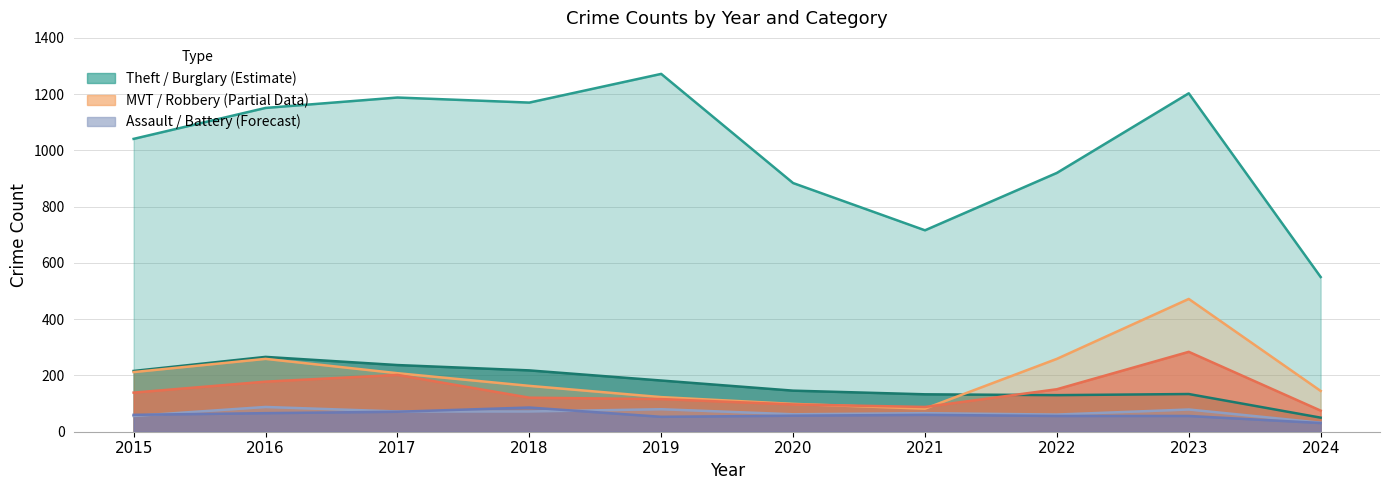

Between 2017 and 2023, which series saw the biggest shift?

Motor Vehicle Theft